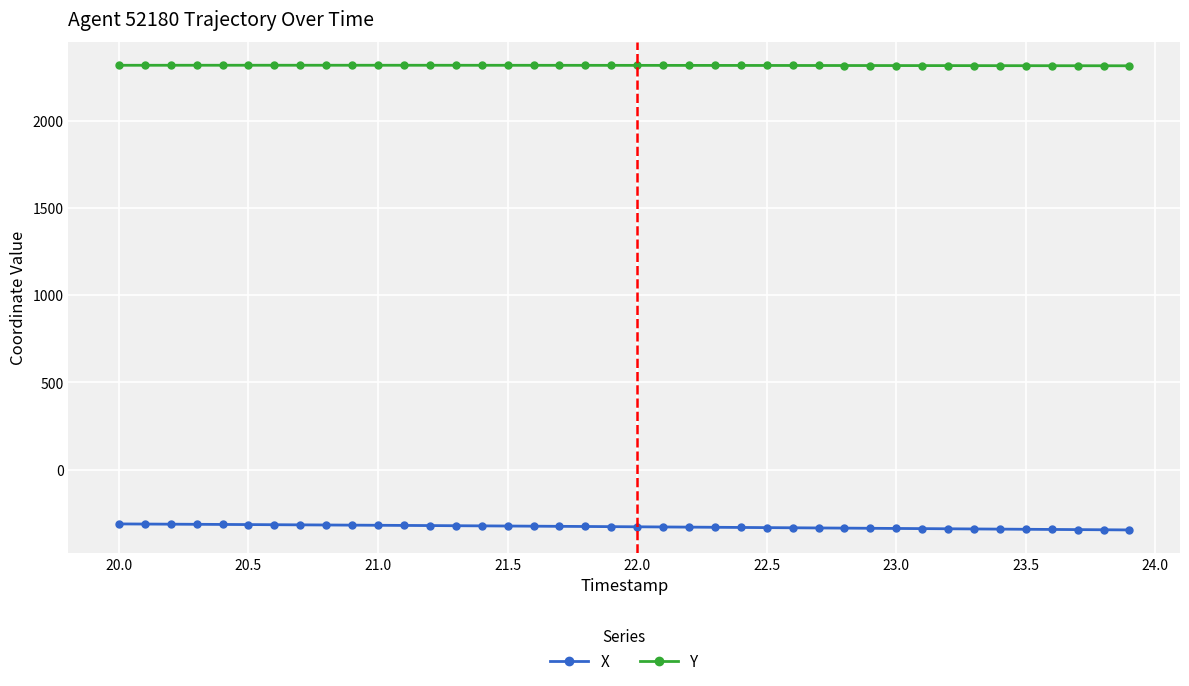

List the series in order of their overall mean, highest first.

Y, X